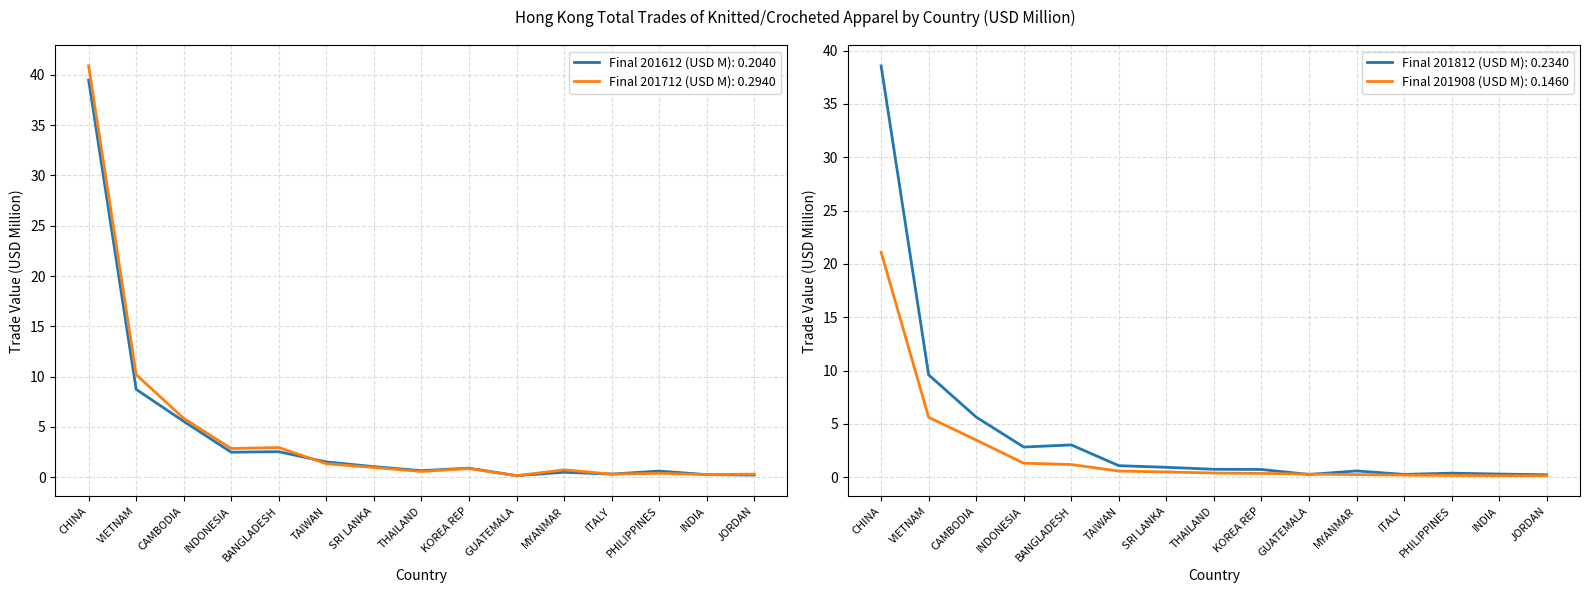

Rank the series by their maximum value, from highest to lowest.

201712 (USD M), 201612 (USD M), 201812 (USD M), 201908 (USD M)